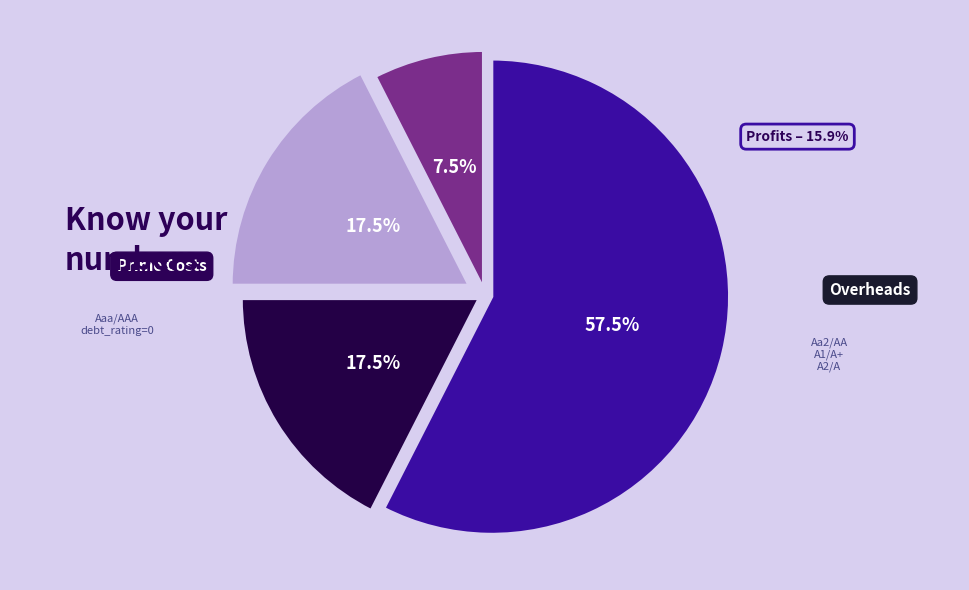

To the nearest percent, what portion does A2/A represent?

8%